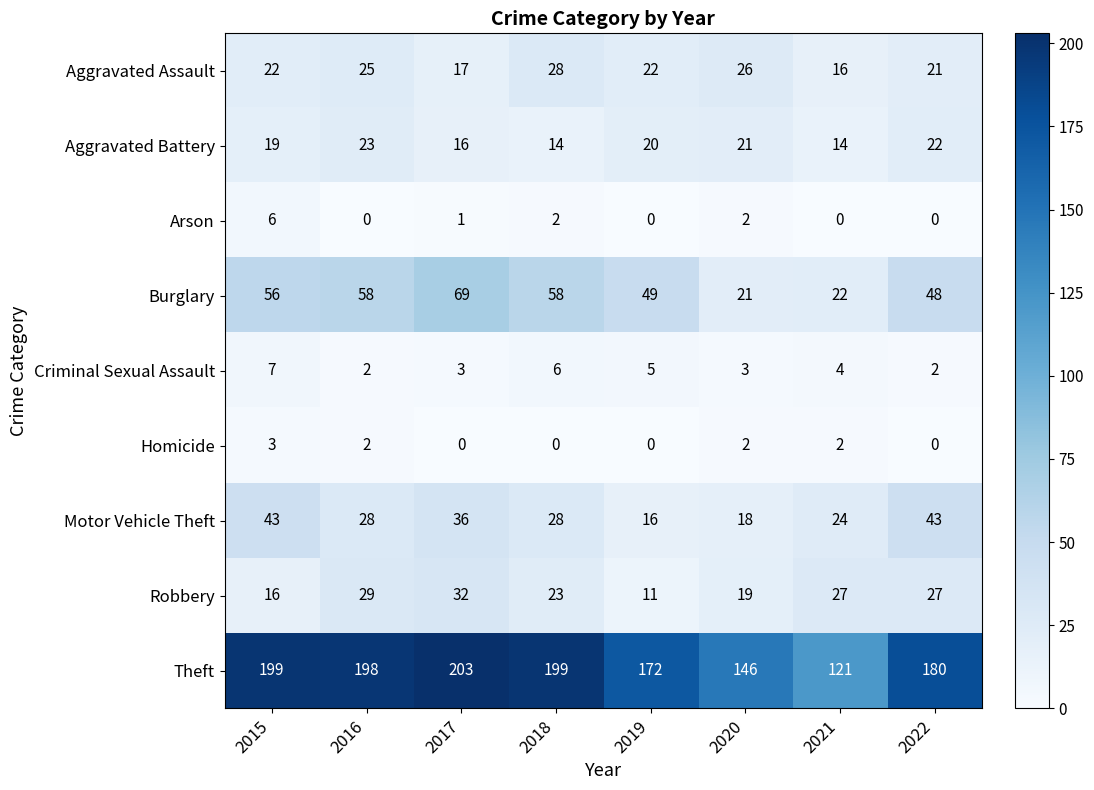

How many series are shown in this chart?

9